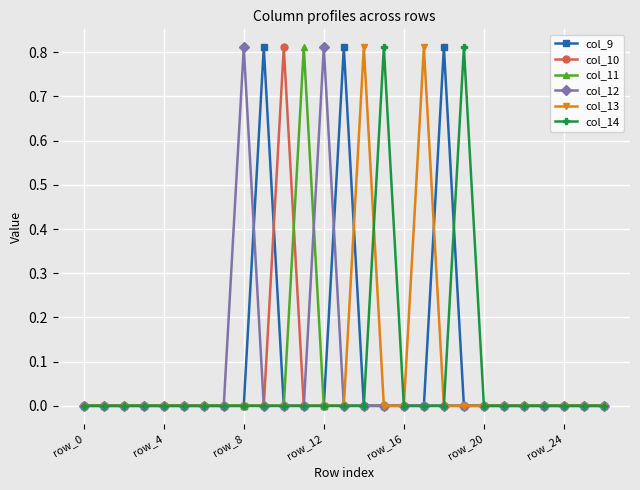

True or false: col_14 has more than 0 interior local peaks.

True